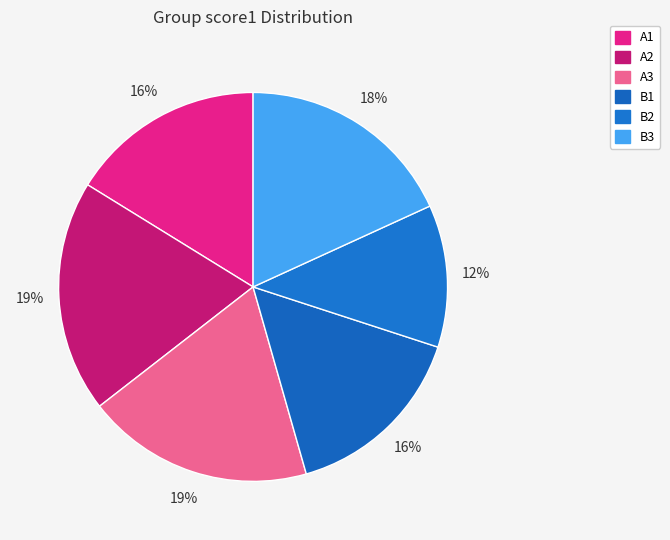

How many slices are in this pie chart?

6